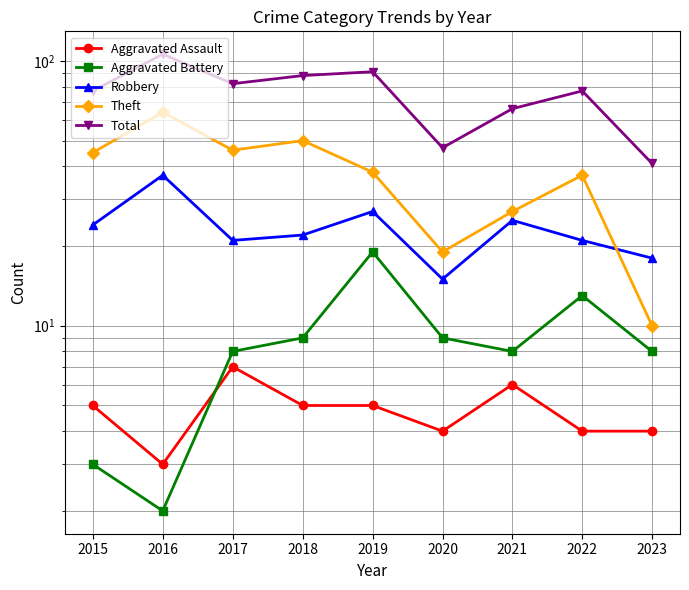

At which category does the chart reach its peak across all series?

2016